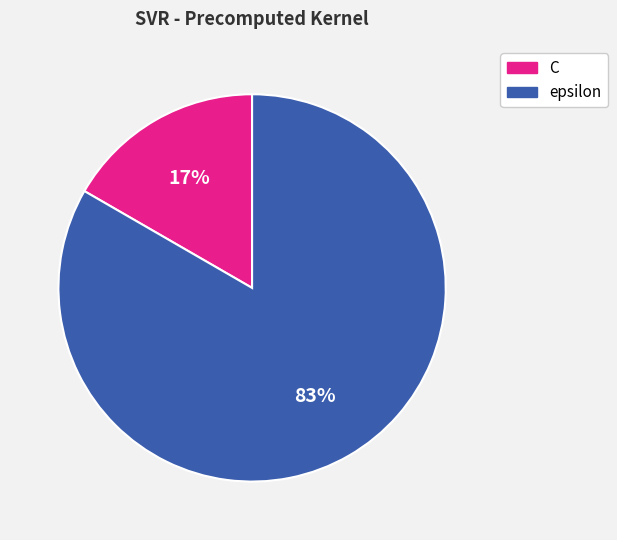

Do C and epsilon together represent more than half of the pie?

Yes